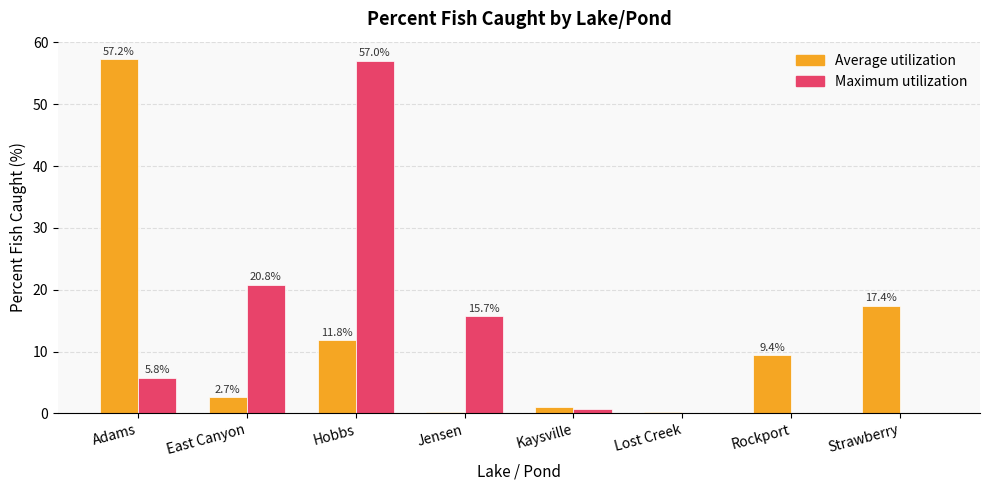

Which category has the highest value across all series?

Adams